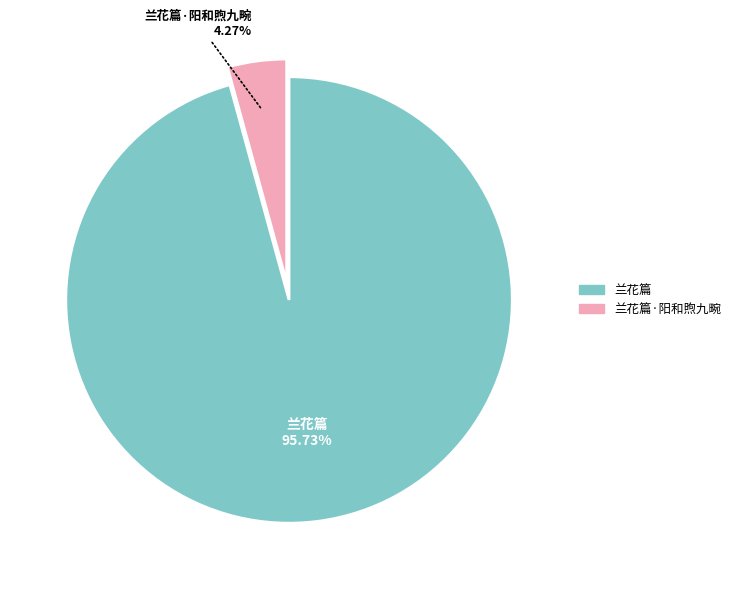

Is there any slice that represents more than half of the pie?

Yes